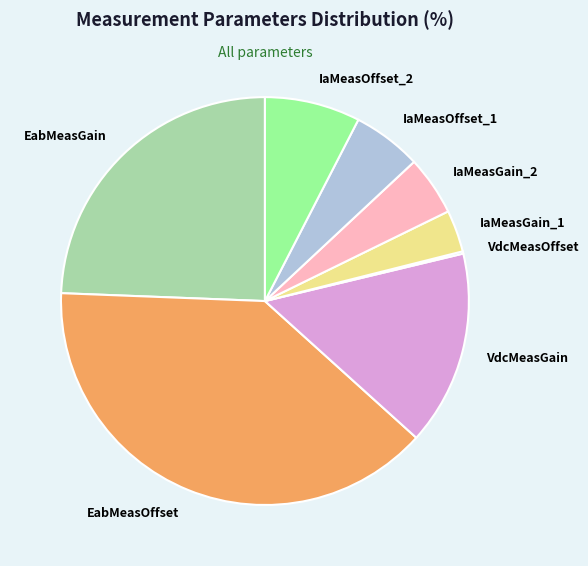

Does any single category account for the majority?

No